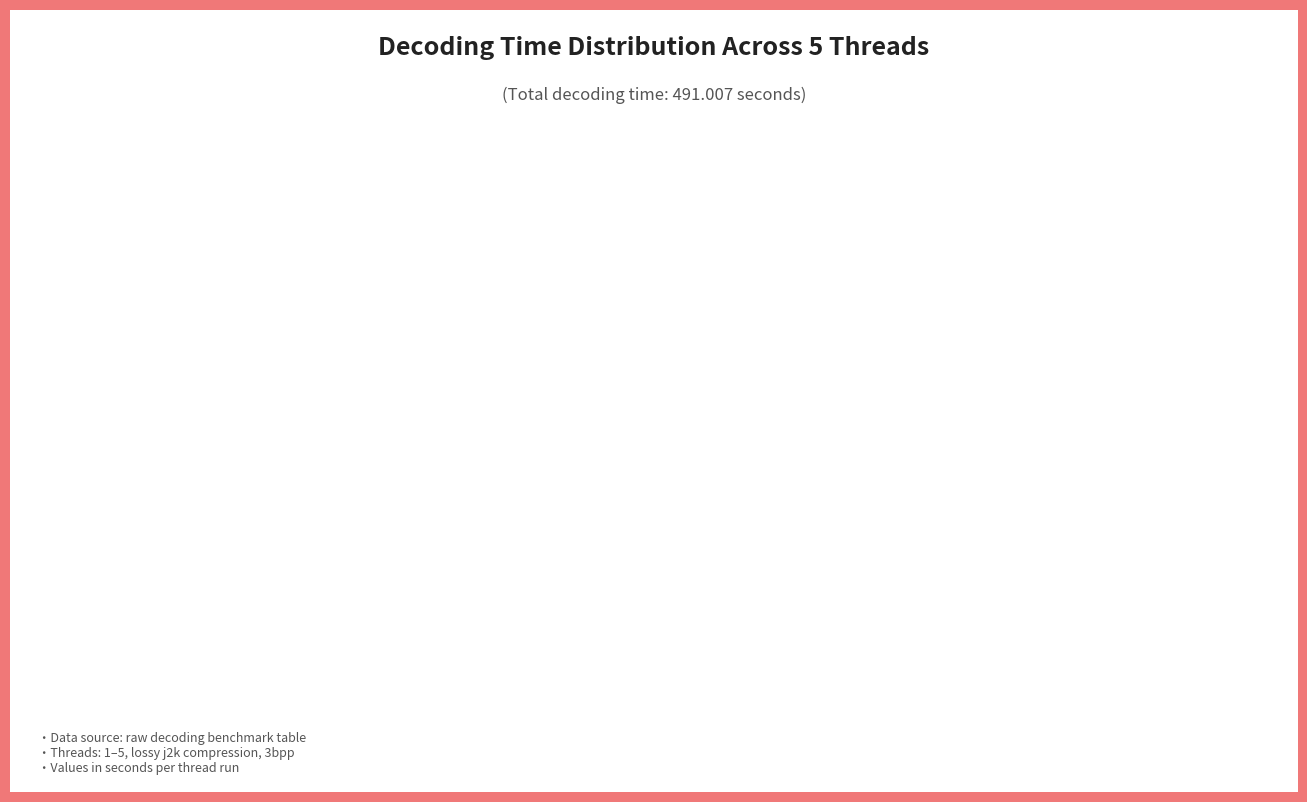

What is the ratio of the value at Thread 3 to the value at Thread 5?

1.0